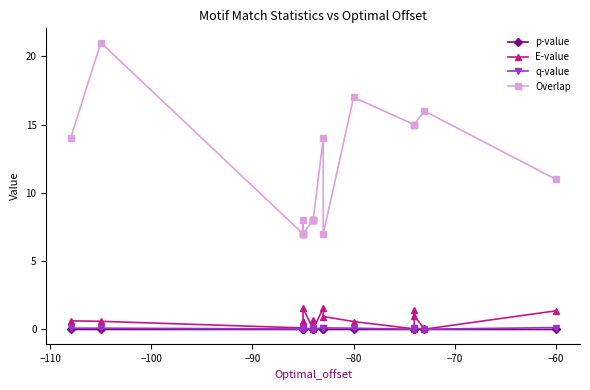

Which series has the largest range (max minus min)?

Overlap